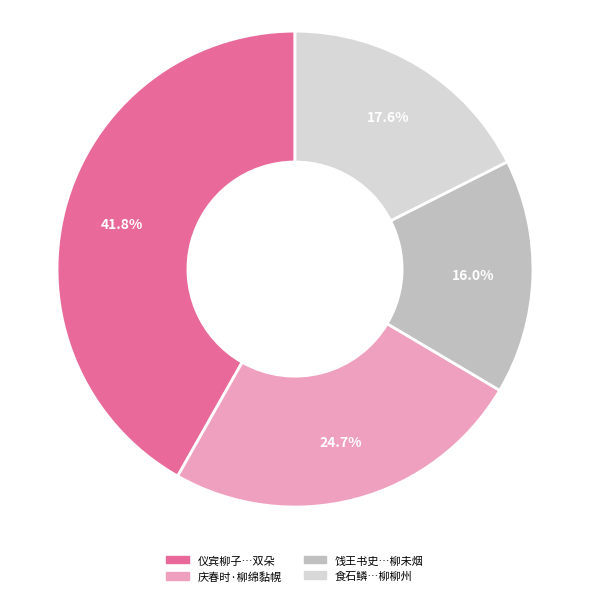

Does any single category account for the majority?

No